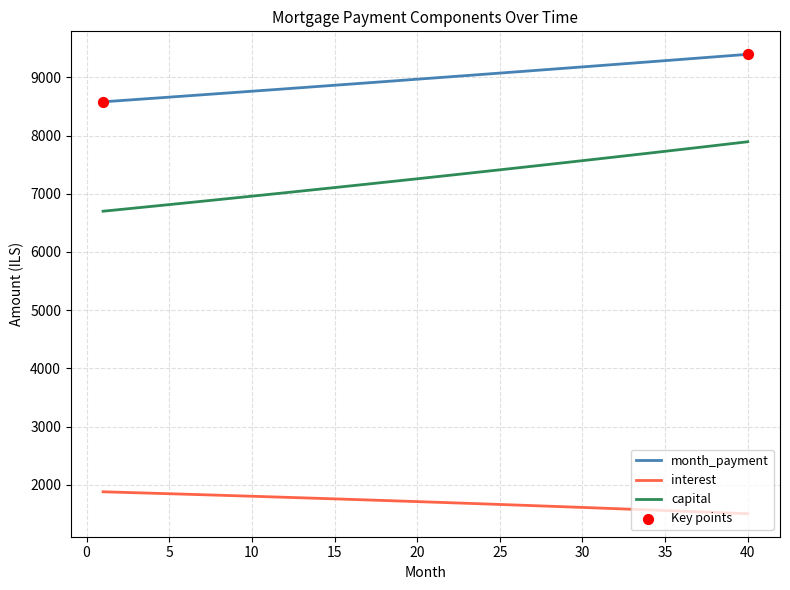

Which series has the largest range (max minus min)?

capital